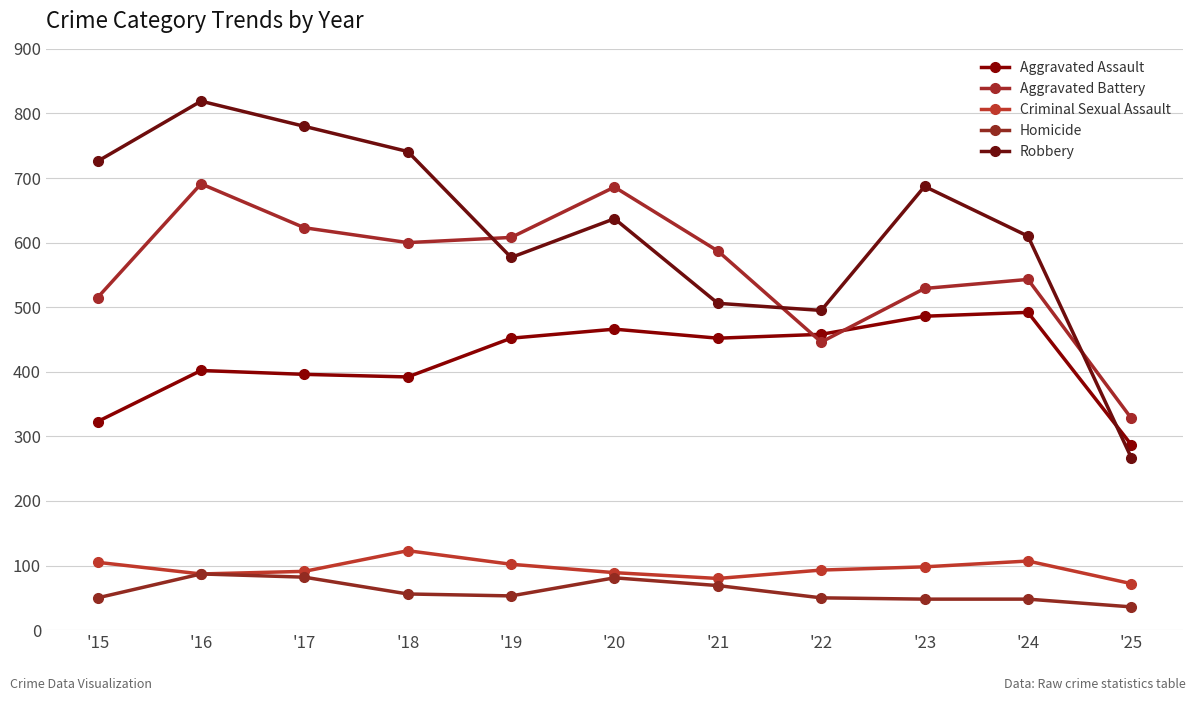

Where does the Aggravated Assault series first go above 452?

'20